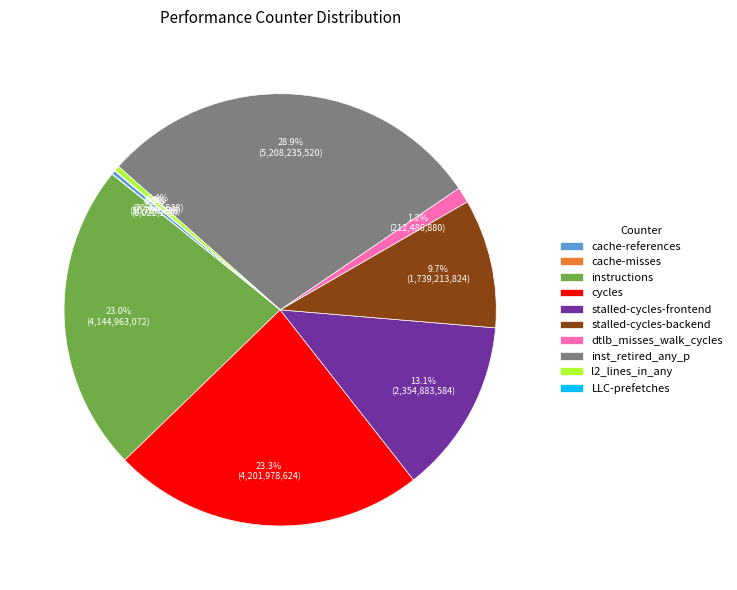

Does any single category account for the majority?

No